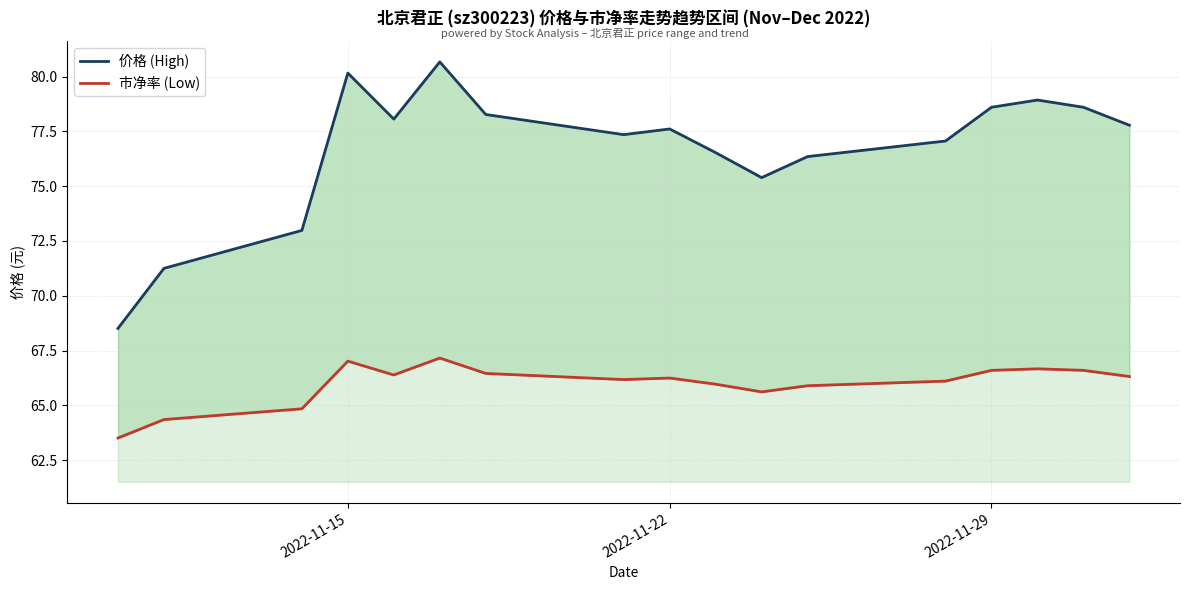

True or false: 市净率 (Low) and 价格 (High) intersect in this chart.

False